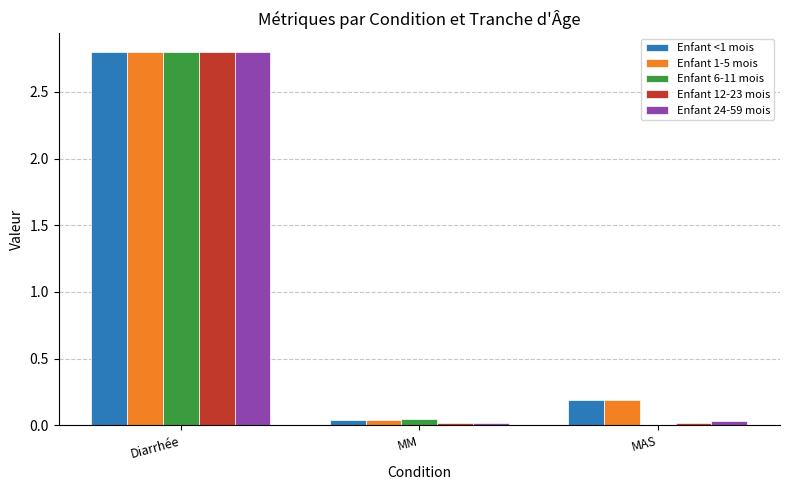

What are all the series names shown in the legend?

Enfant <1 mois, Enfant 1-5 mois, Enfant 6-11 mois, Enfant 12-23 mois, Enfant 24-59 mois